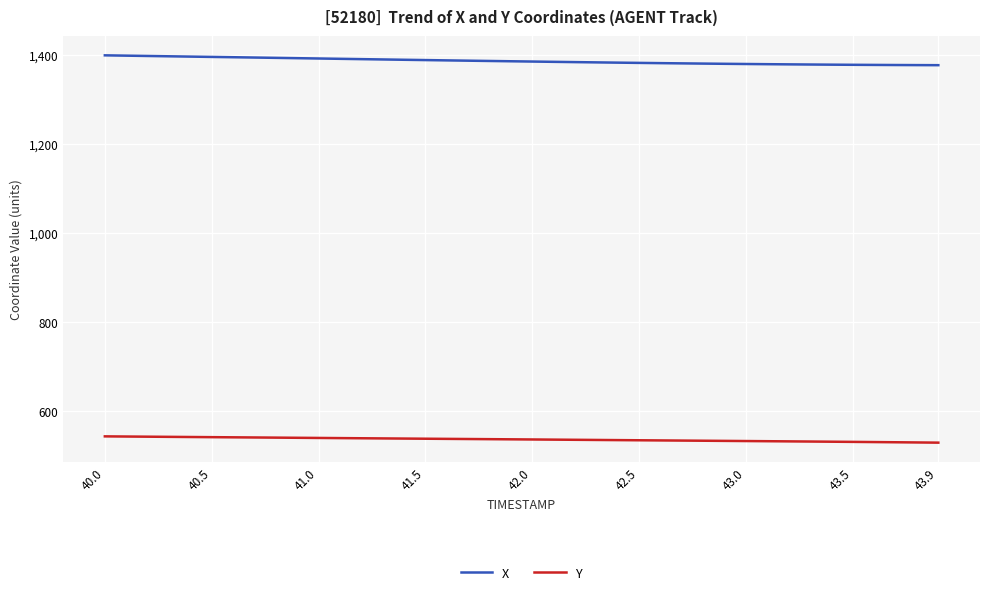

List the series in order of their peak value, highest first.

X, Y